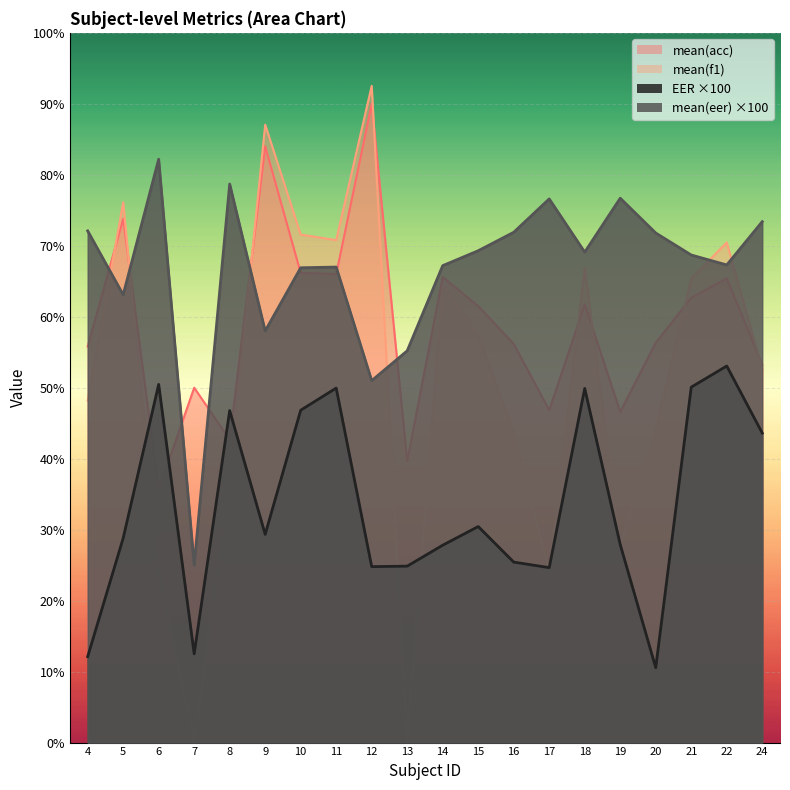

Which series ends up on top after the final intersection of mean(eer) and mean(f1)?

mean(eer)